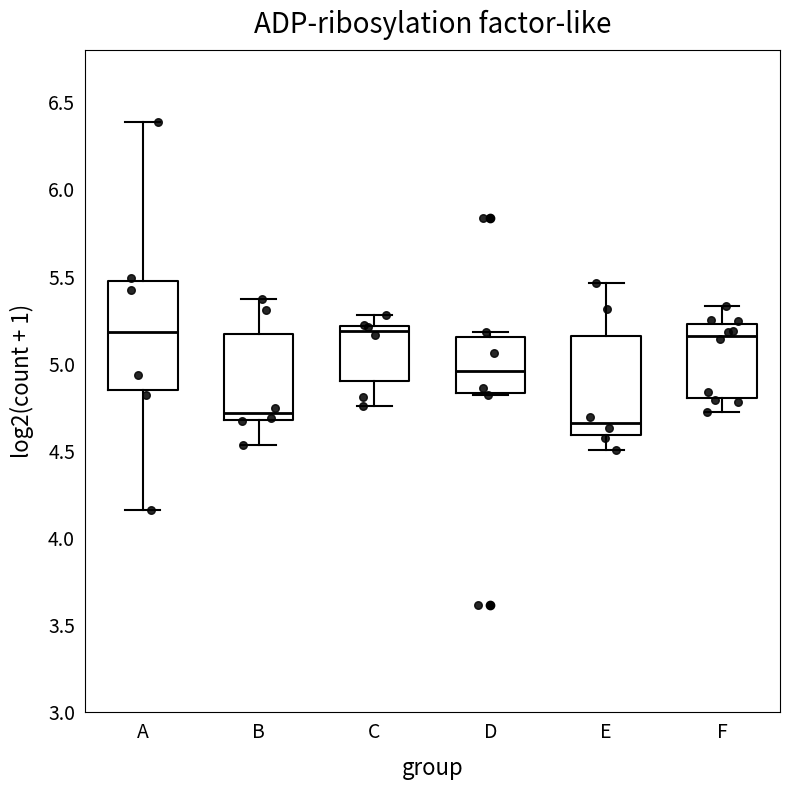

Where is the upper edge of the box for F on the y-axis? The values are not printed on the chart, so give them approximately, as read against the axis.

5.25